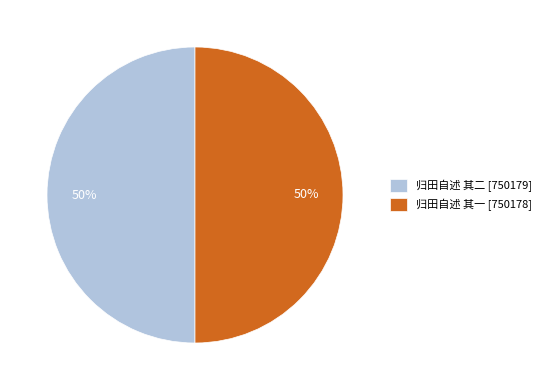

Approximately how many times larger is the value at 归田自述 其二 [750179] compared to 归田自述 其一 [750178]?

1.0